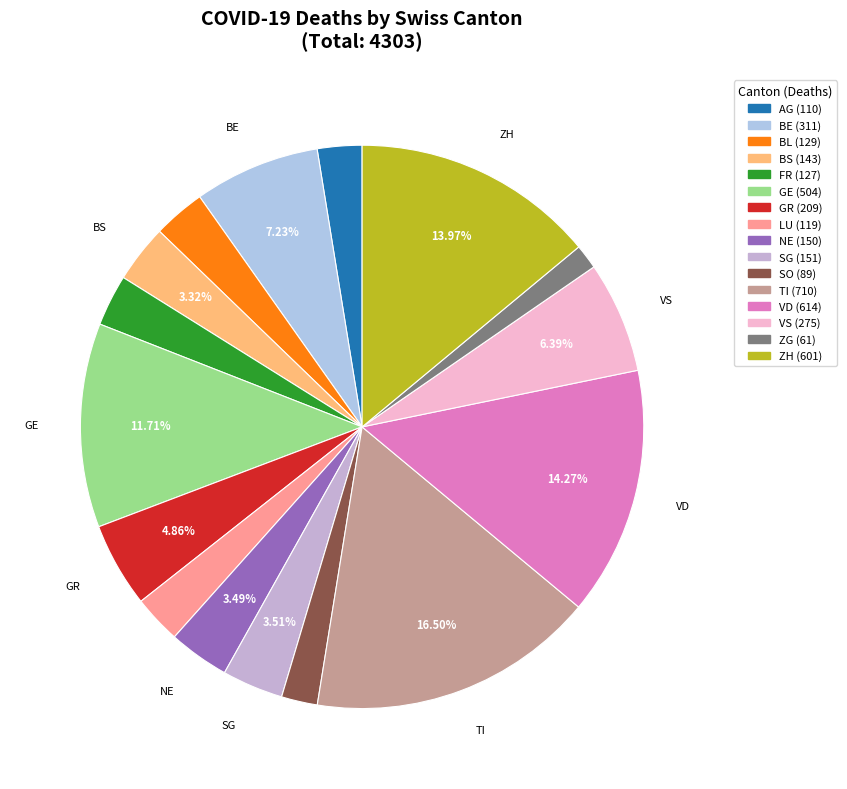

Which has a higher value, VD or BE?

VD